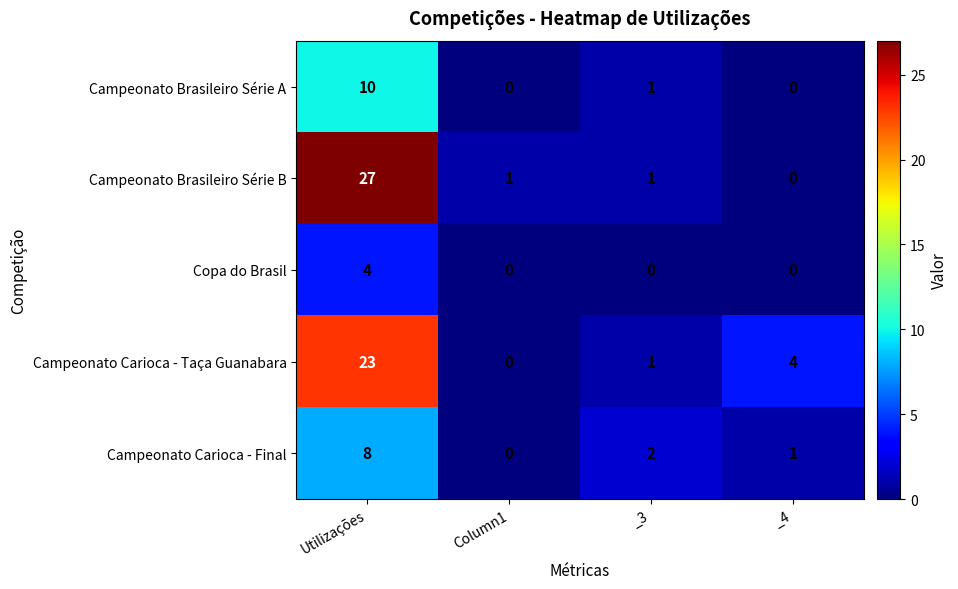

At which category is the sum across all series the highest?

Utilizações